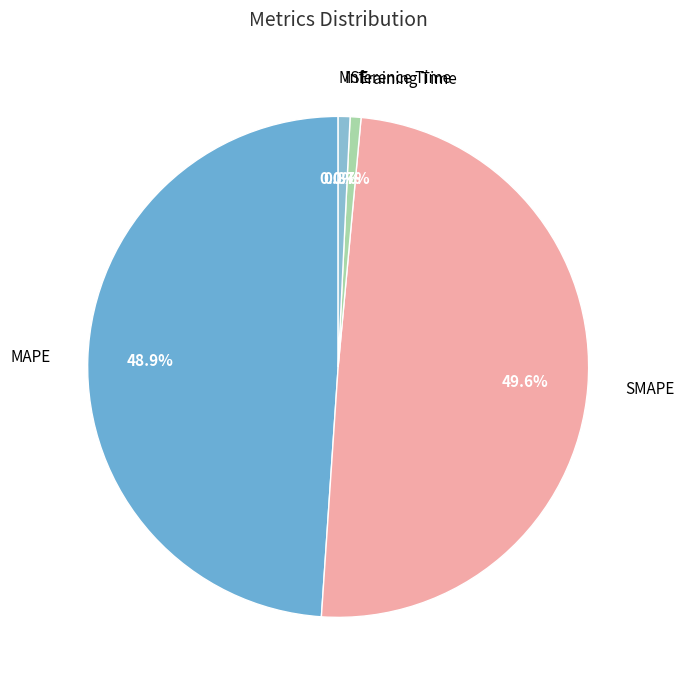

Is it true that MAPE is 49% of the pie?

True